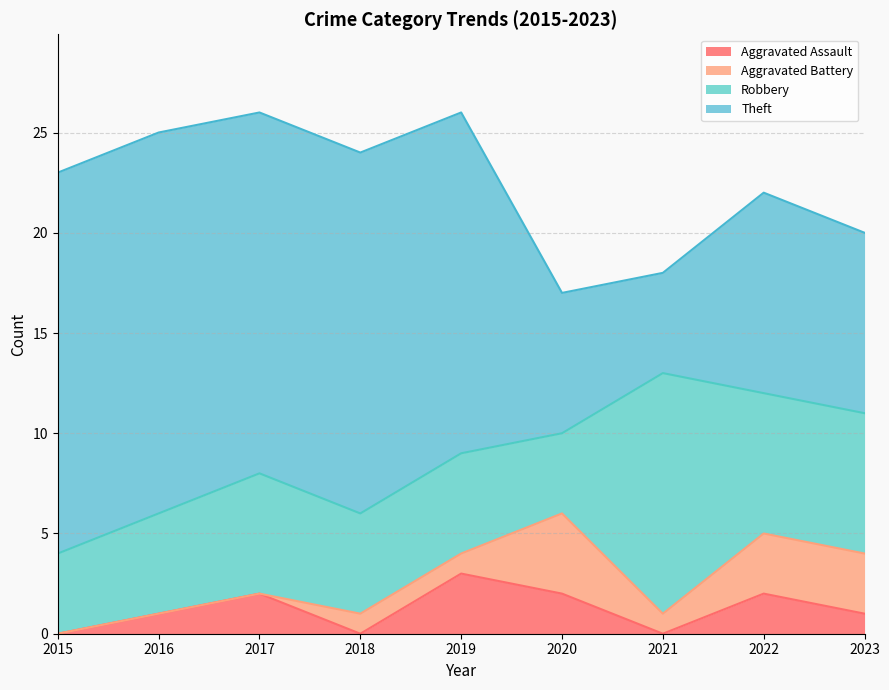

What are all the series names shown in the legend?

Aggravated Assault, Aggravated Battery, Robbery, Theft